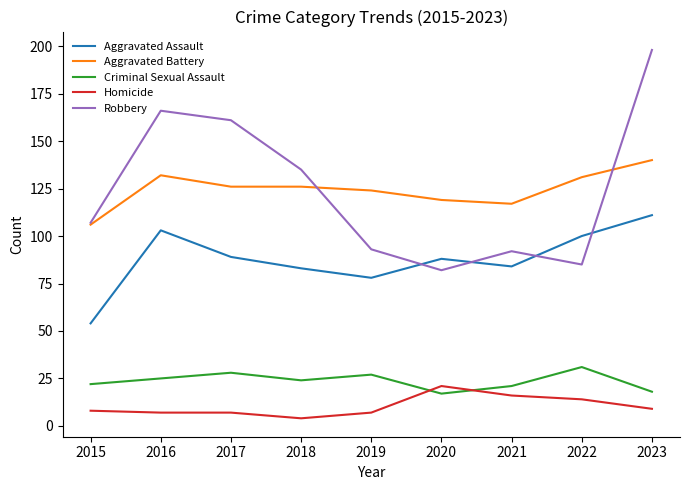

True or false: Robbery has a value of 85 at 2022.

True